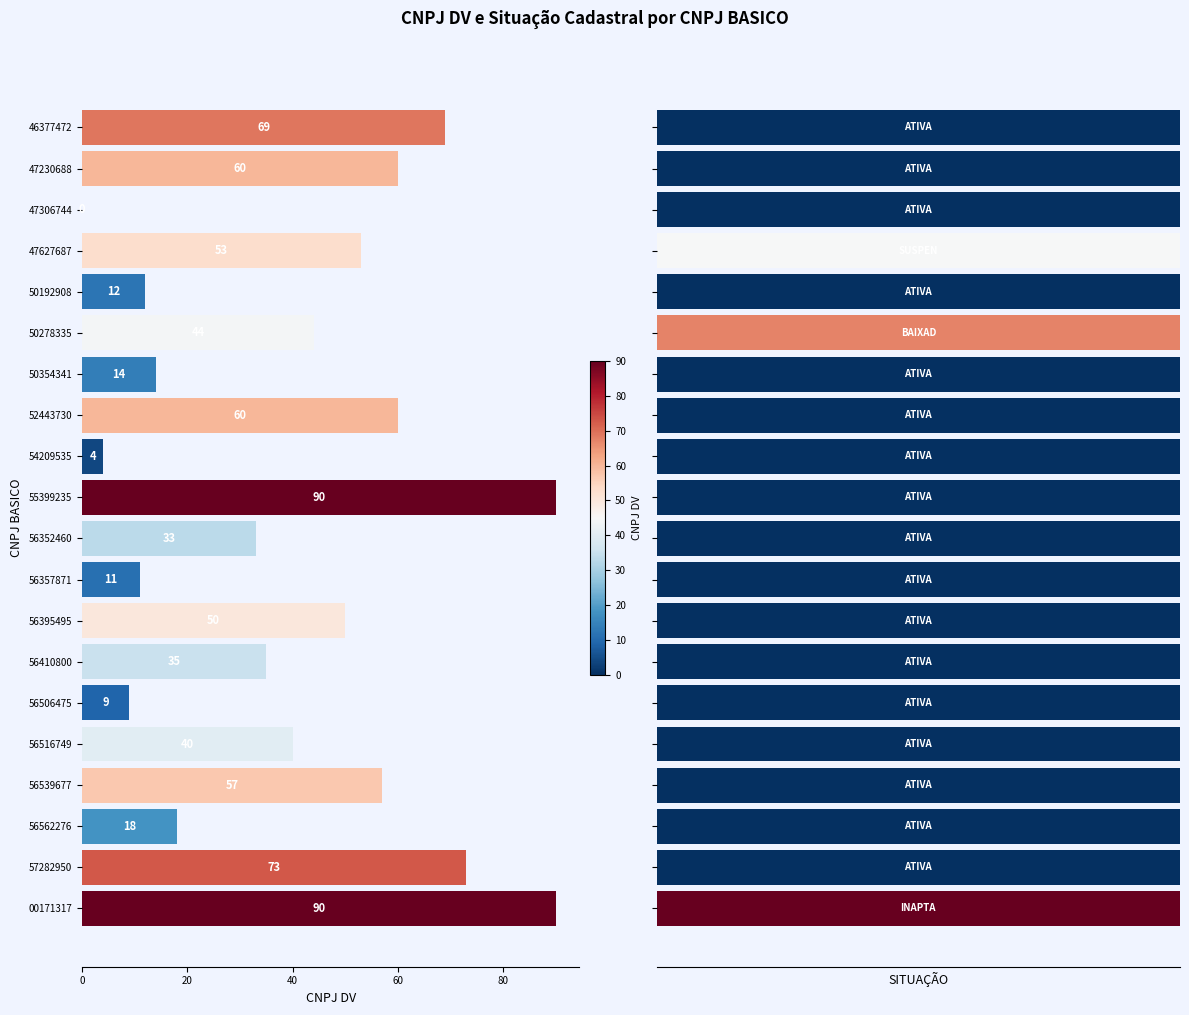

What is the greatest value displayed?

90.0